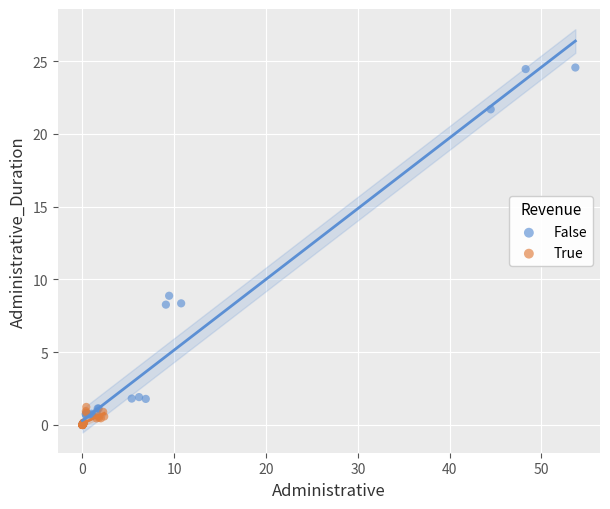

Which series has the largest Y range (max minus min)?

False